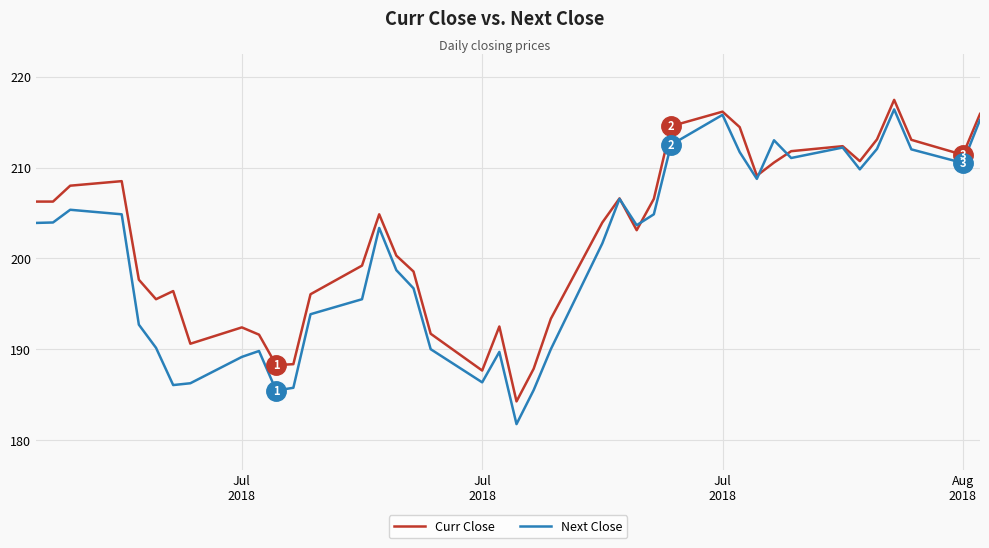

What is the sum of all Curr Close values?

8096.8